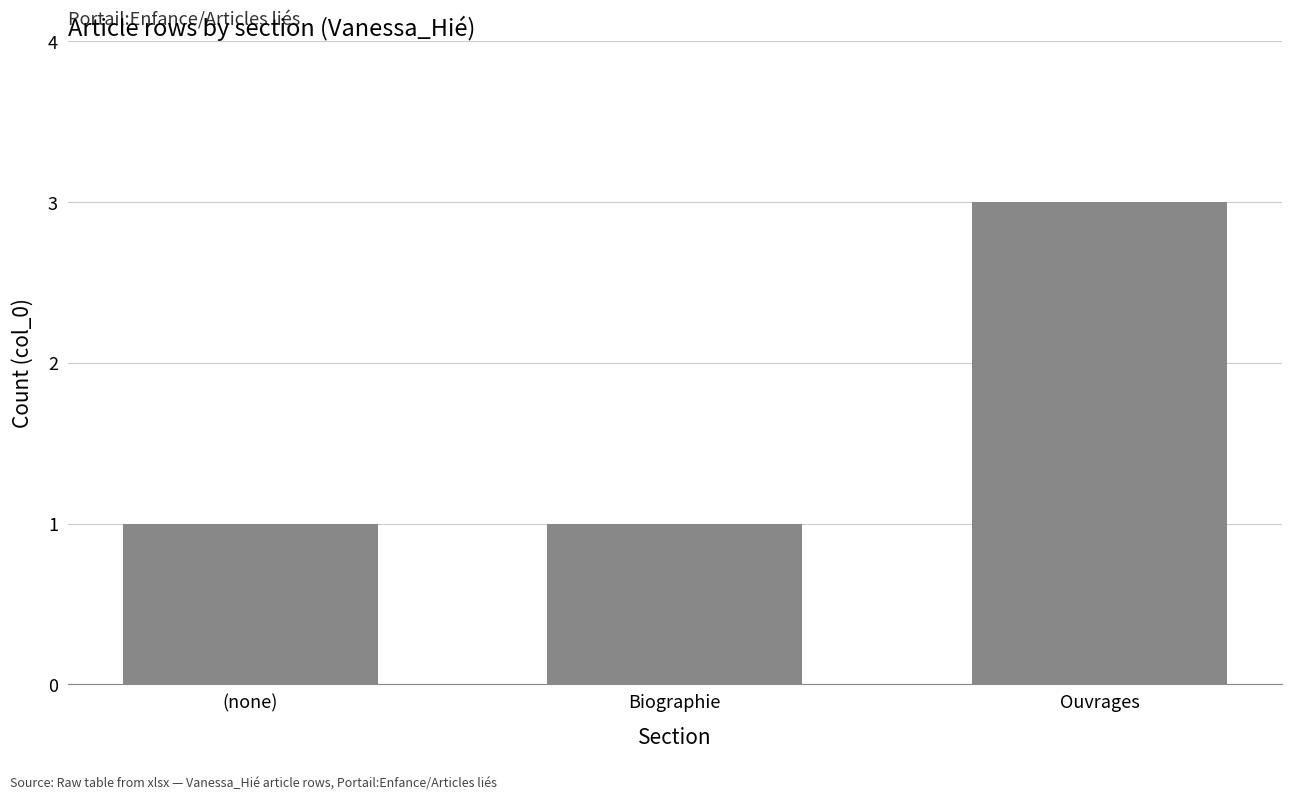

What position from the left is (none)?

1